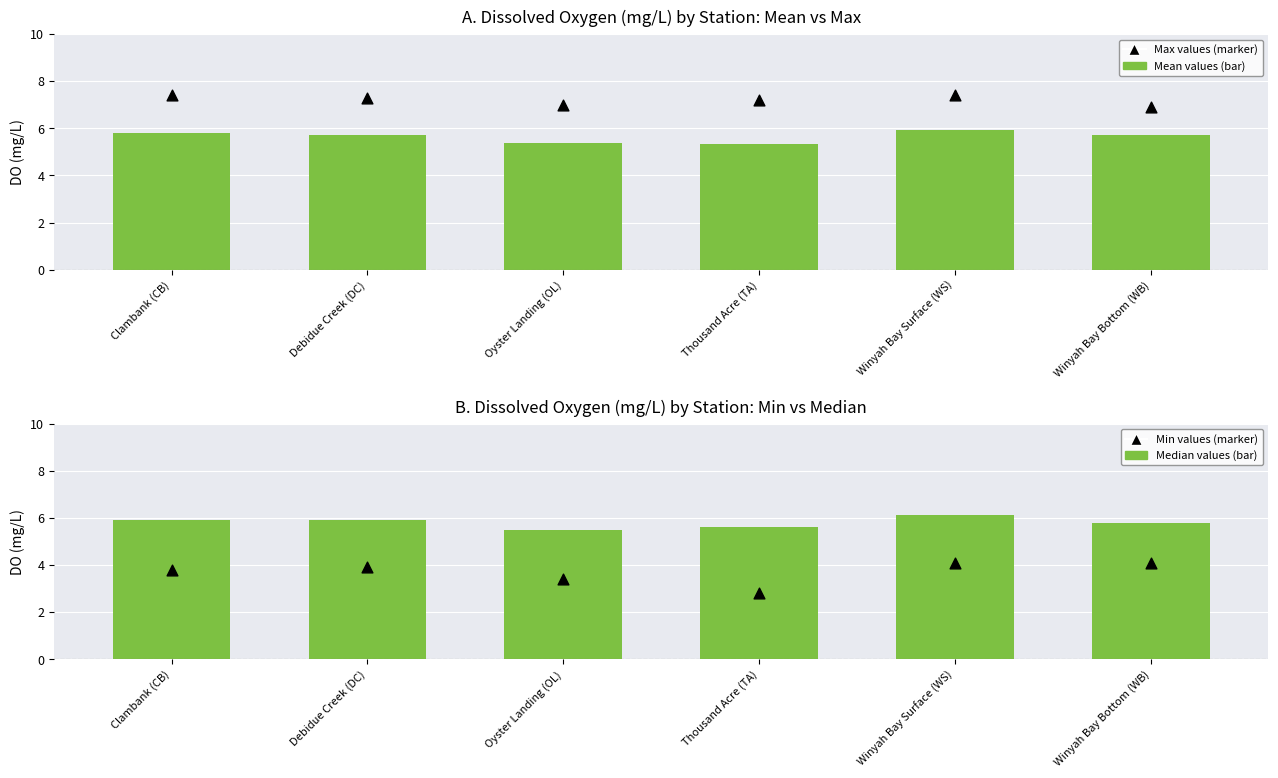

What is the total value across all series at Winyah Bay Bottom (WB)?

22.5